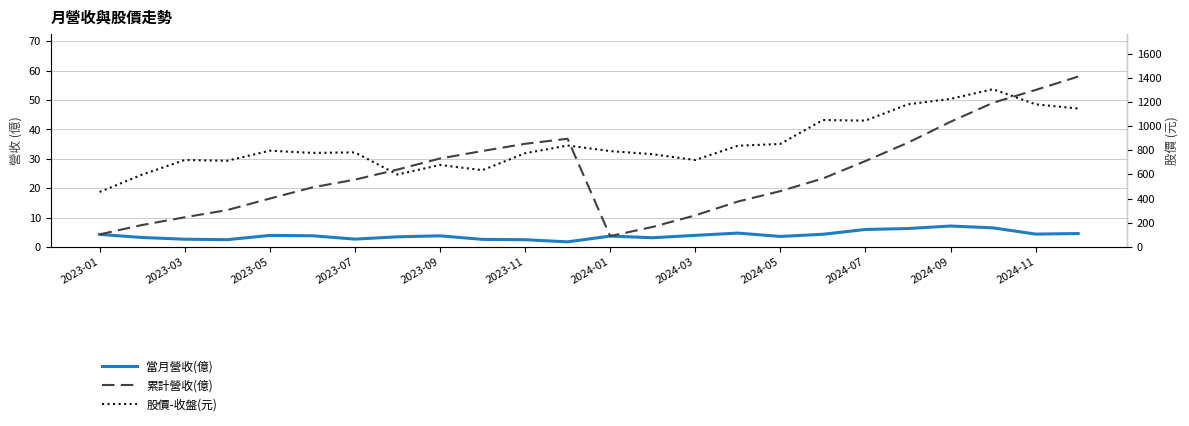

What is the total value across all series at 2024-09?

1274.7